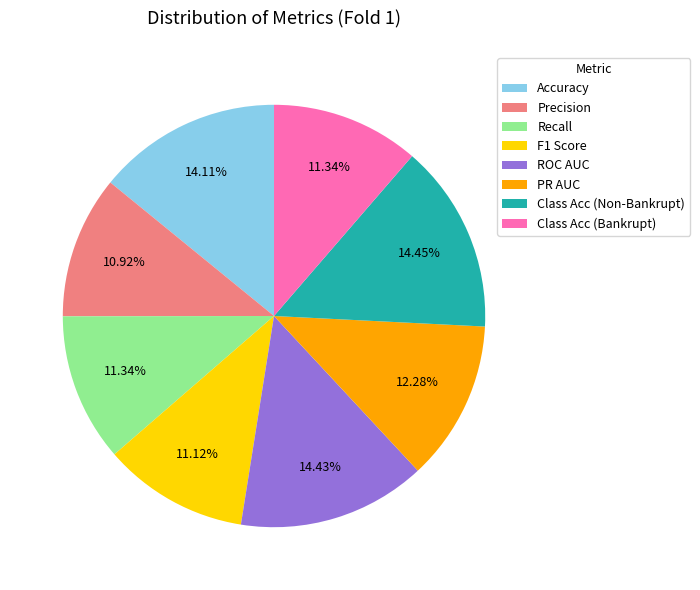

To the nearest percent, what percentage of the pie is Accuracy?

14%